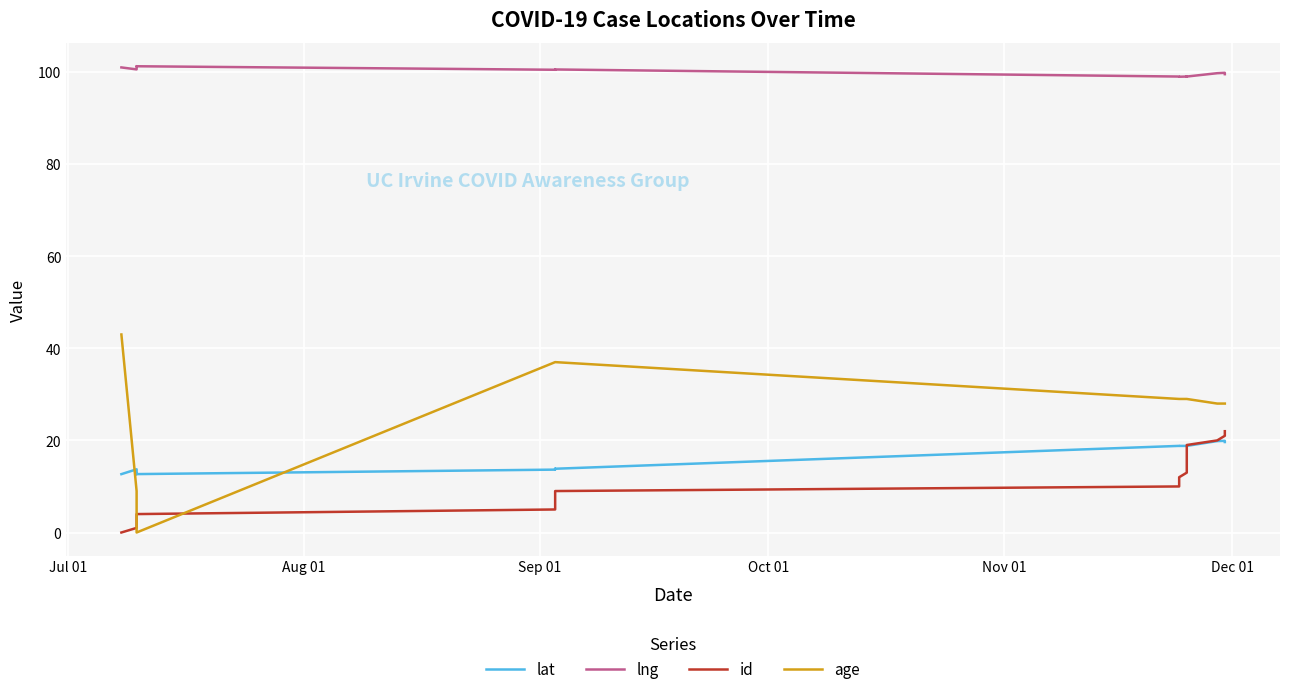

Which series has the widest spread of values?

age